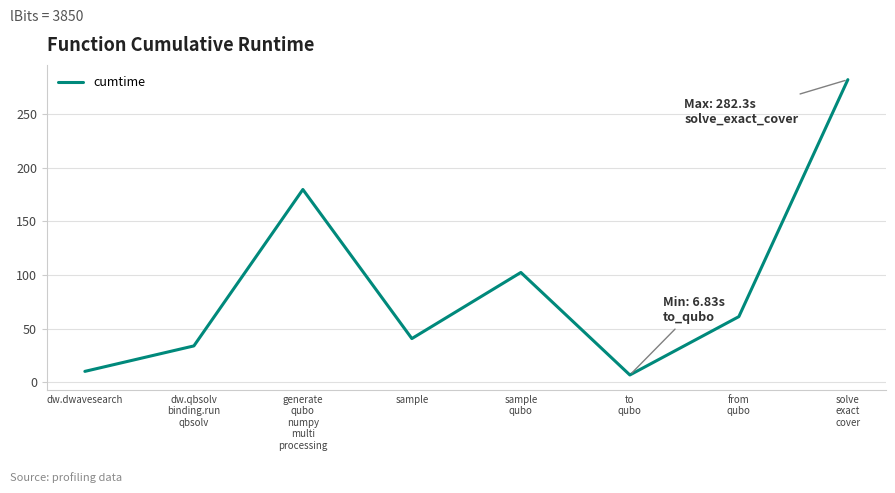

True or false: the data shows 99.0 at from
qubo.

False